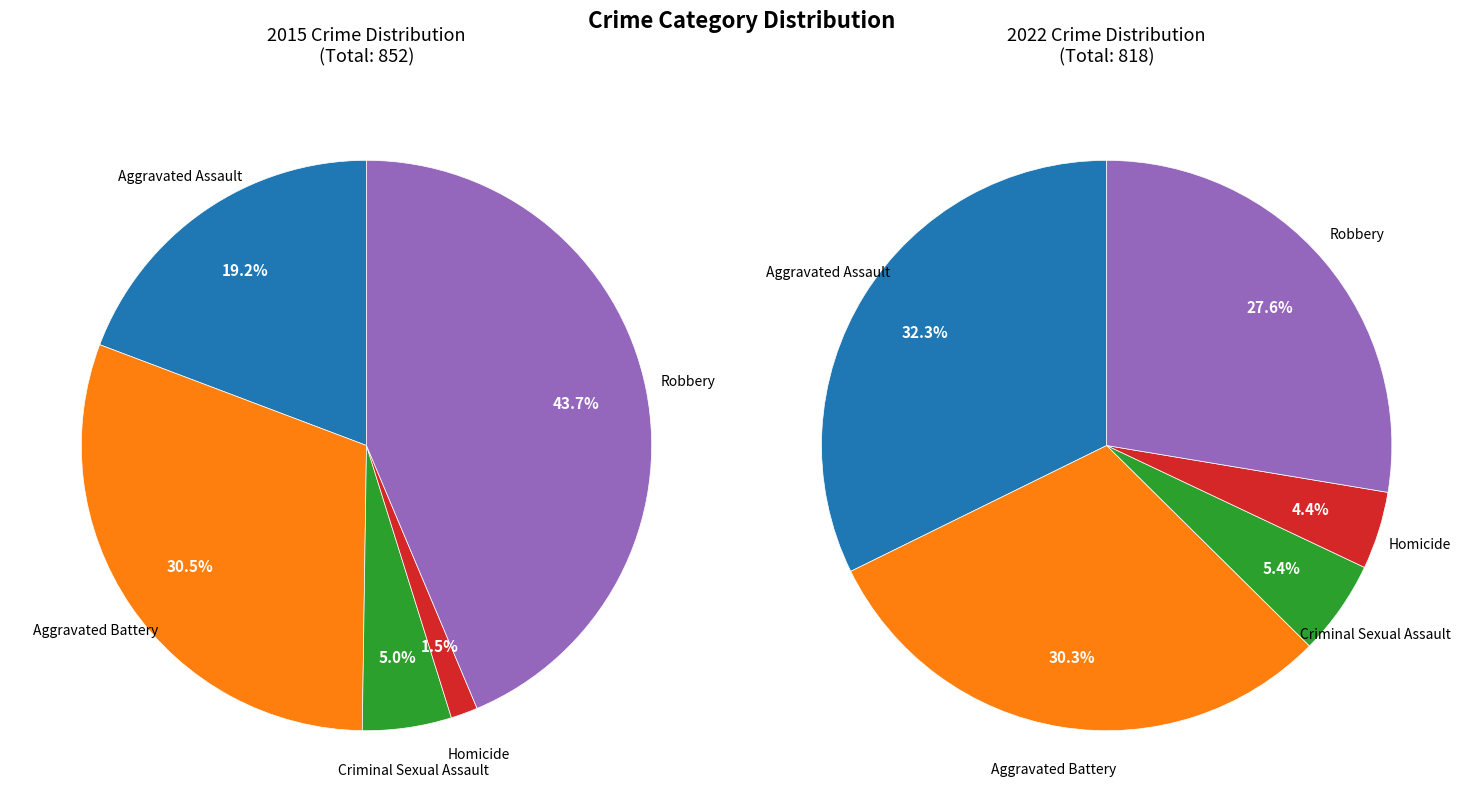

What is the smallest slice in the pie chart?

Homicide